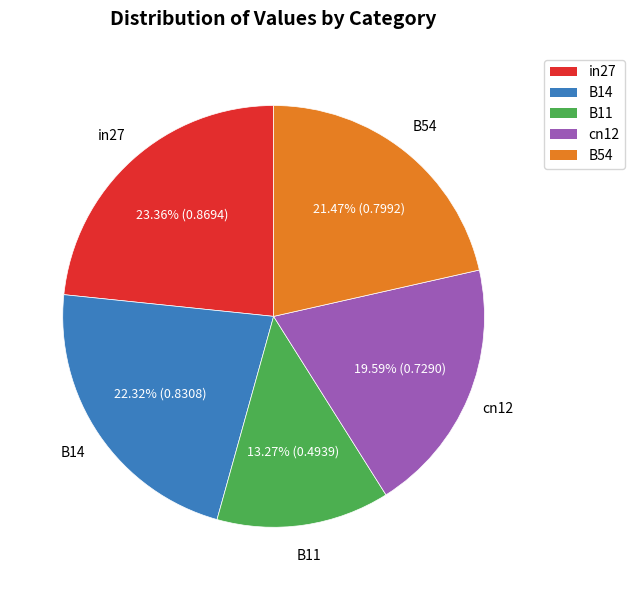

How many segments does this pie chart have?

5